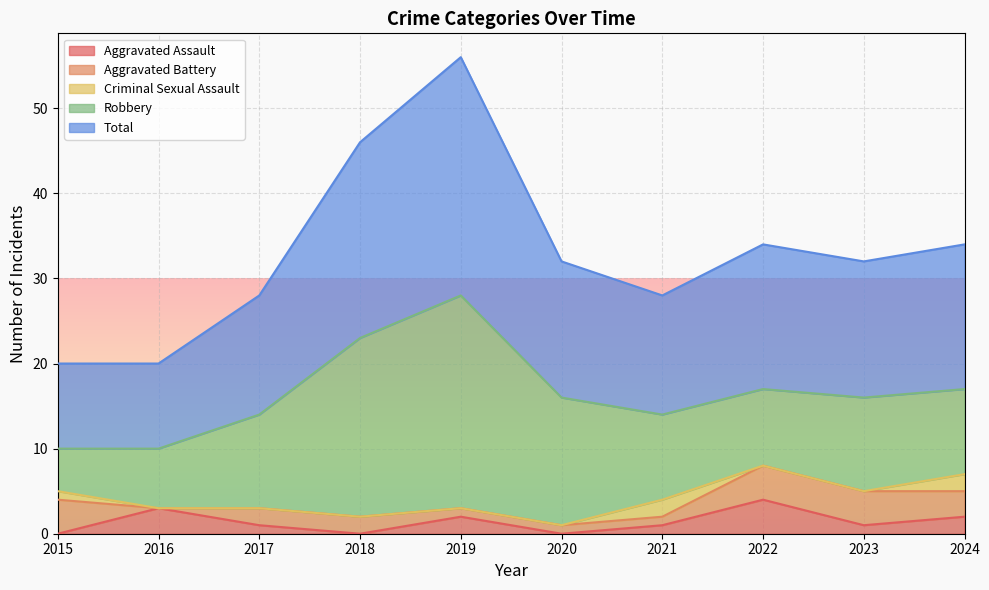

What is the sum of all Total values?

165